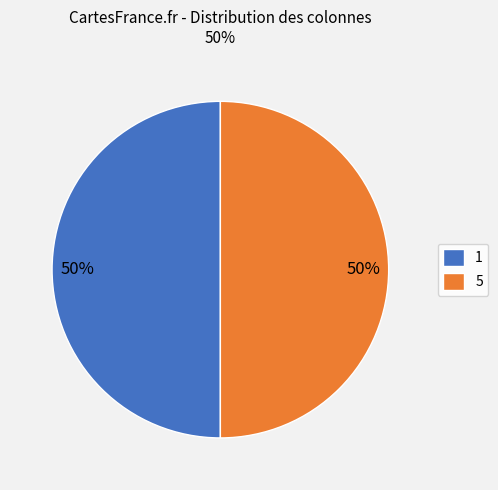

To the nearest percent, what is the difference between the largest and smallest slice percentages?

0%